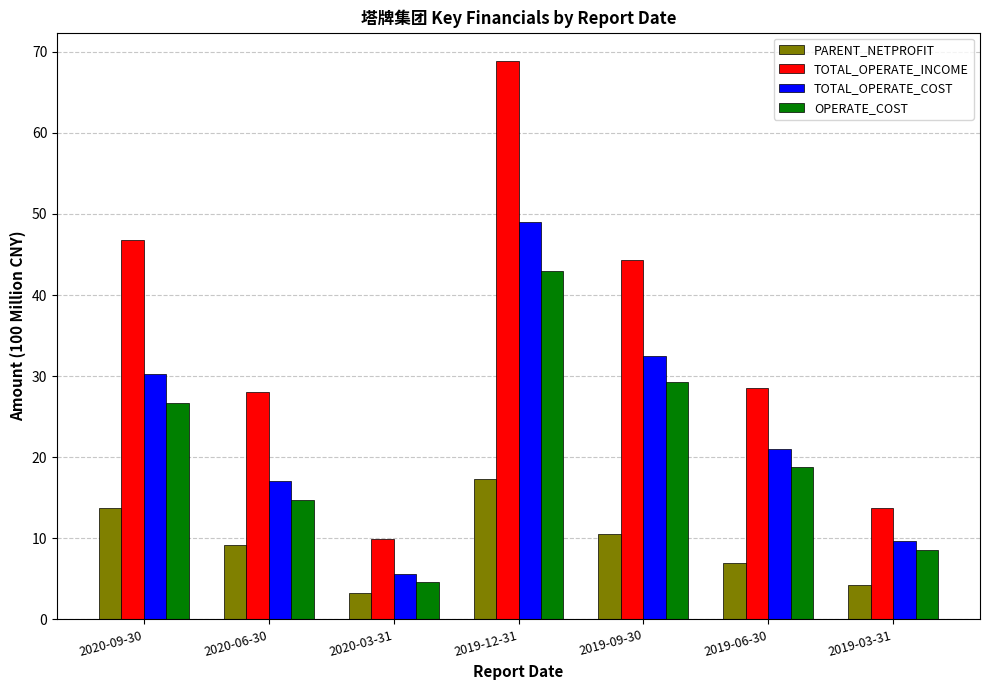

Between 2019-12-31 and 2019-03-31, which series saw the biggest shift?

TOTAL_OPERATE_INCOME